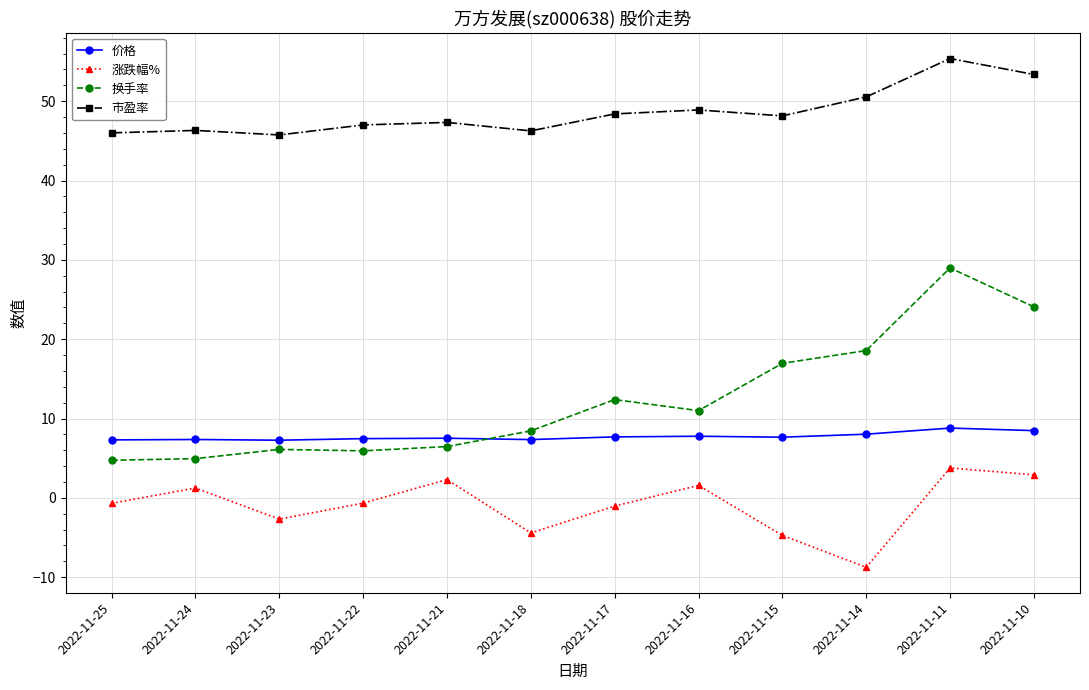

Rank the series at 2022-11-14 from highest to lowest value.

市盈率, 换手率, 价格, 涨跌幅%